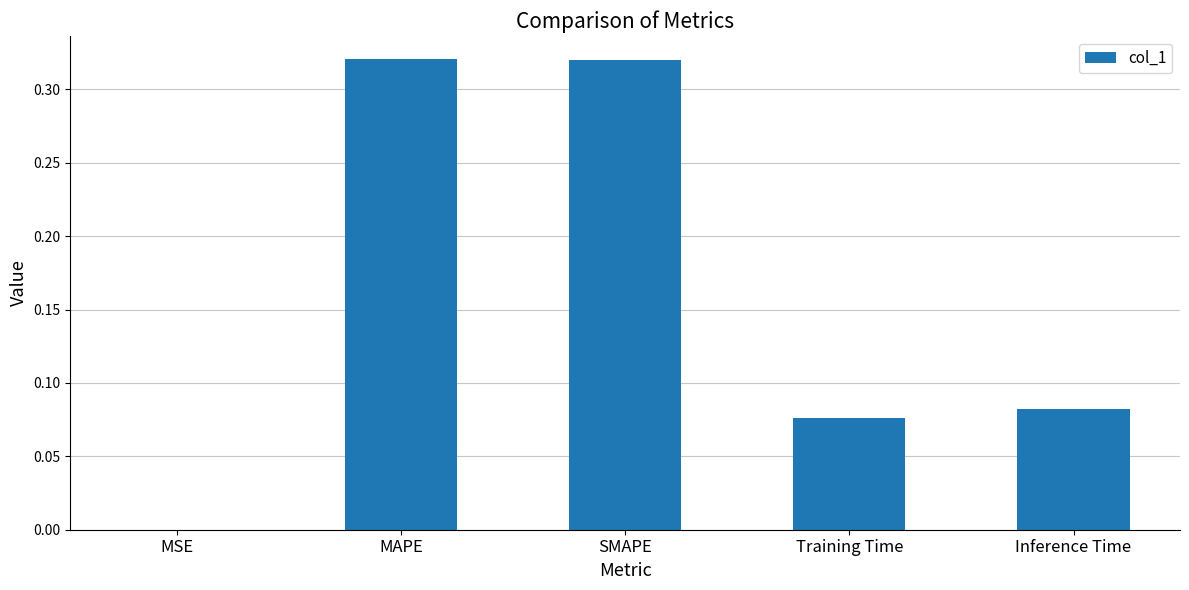

The value at MSE is 0.0. True or false?

True